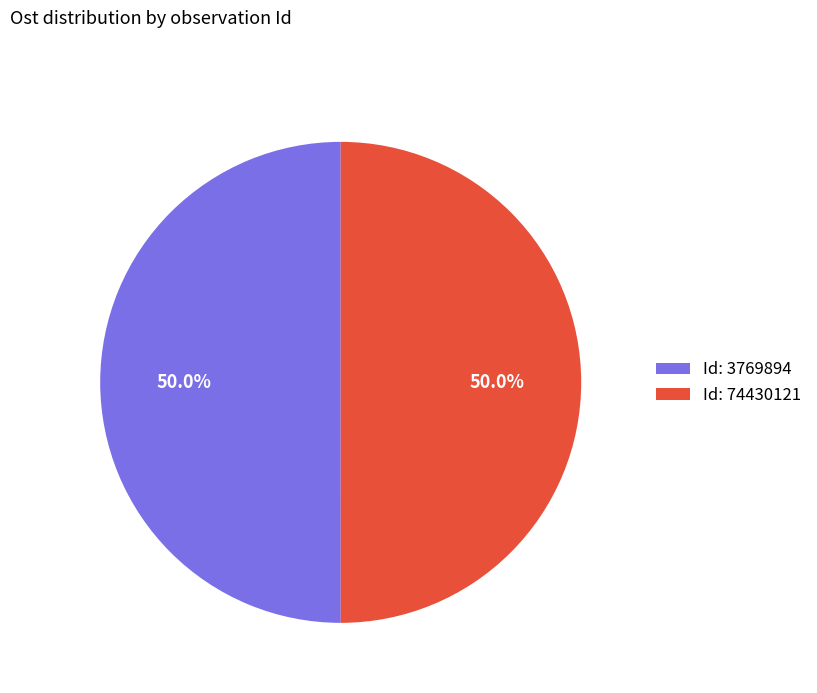

Approximately how many times larger is the value at Id: 3769894 compared to Id: 74430121?

1.0